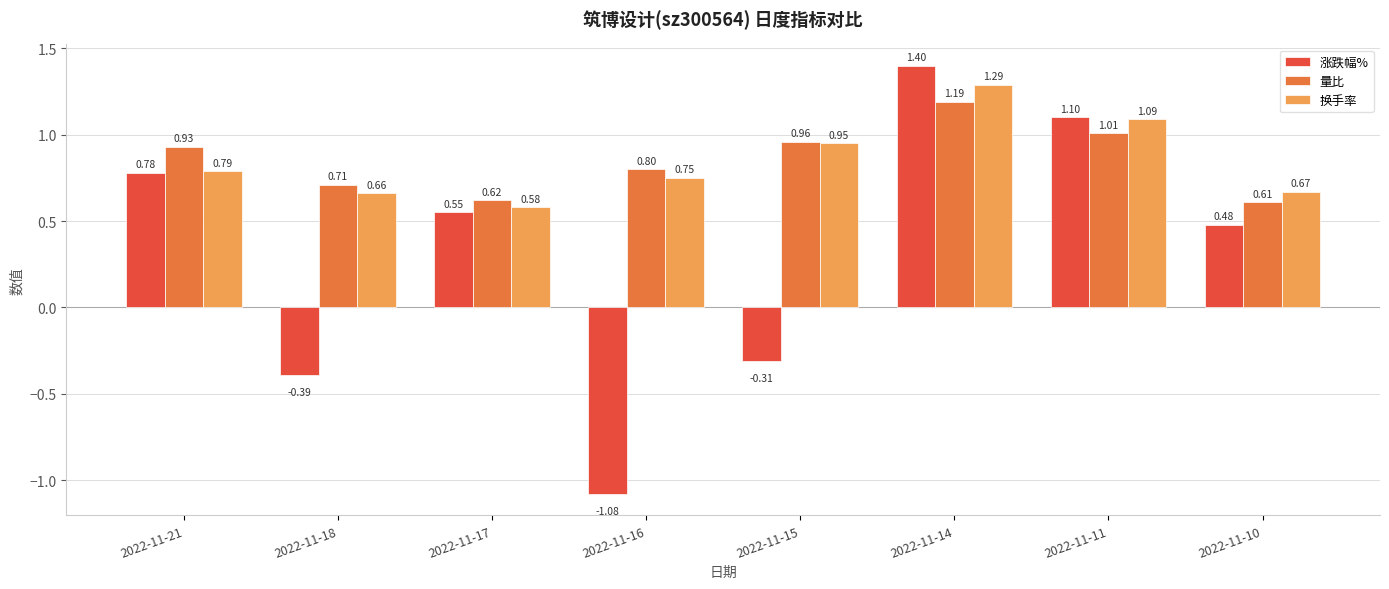

Is it true that 换手率 equals 0.2 at 2022-11-18?

False